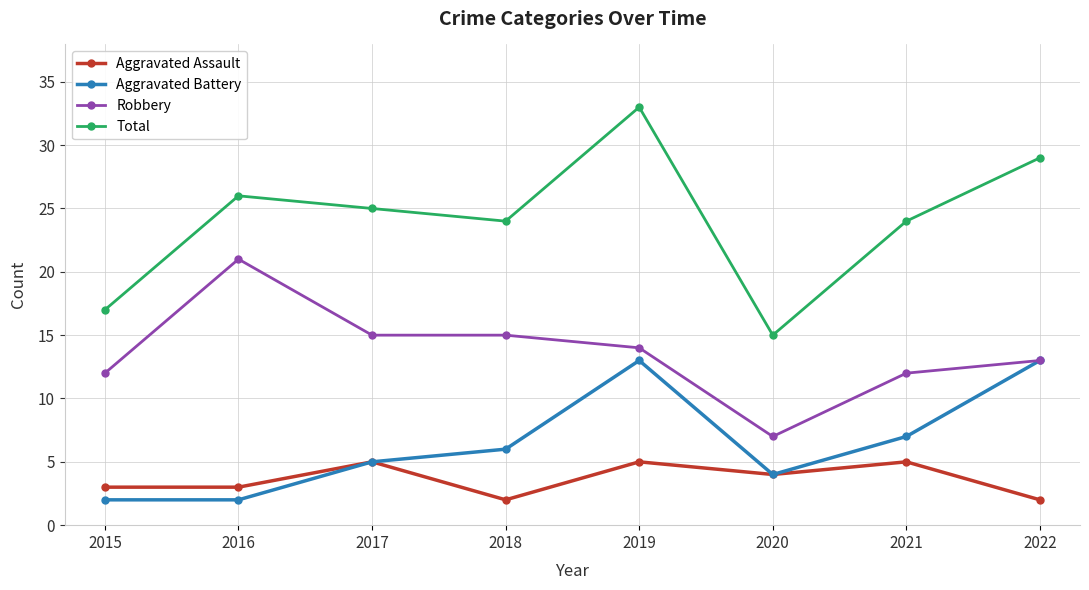

True or false: Aggravated Assault and Robbery intersect in this chart.

False